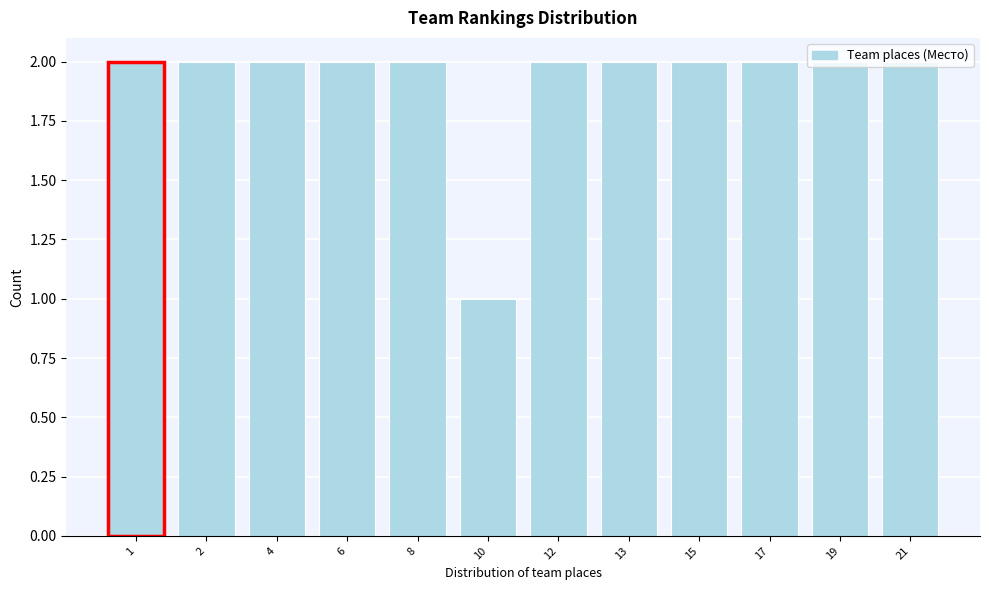

Is it true that the value at 6 is 2?

True